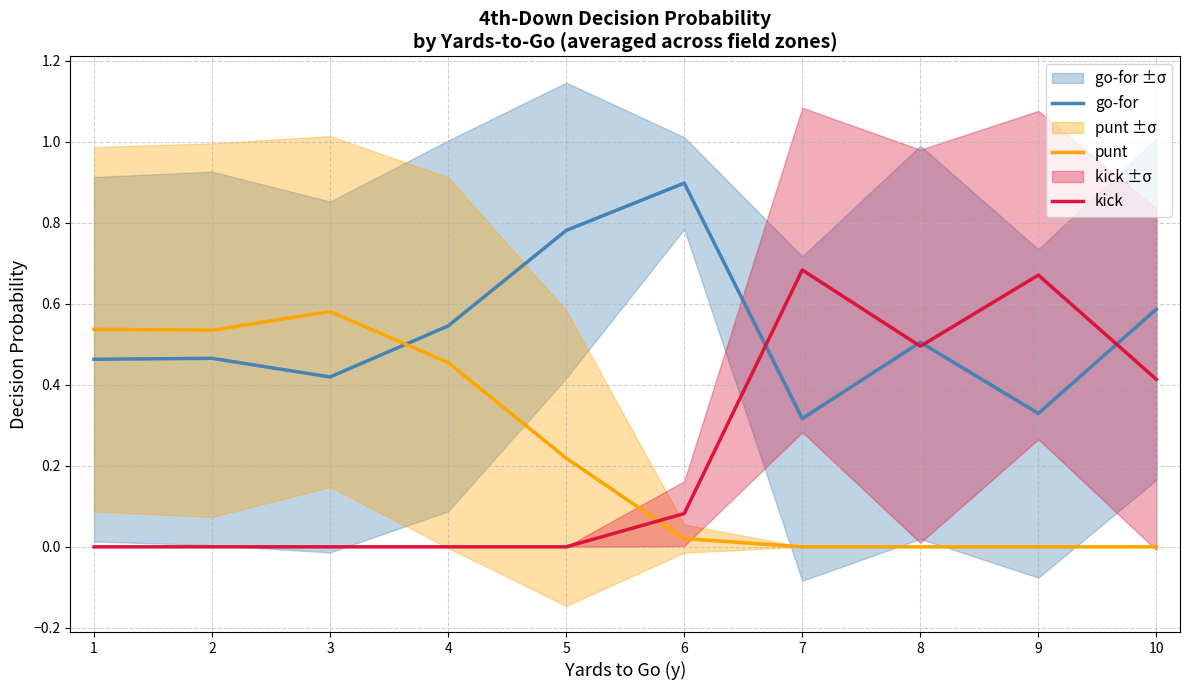

What is the spread (max minus min) of values at 8?

0.5